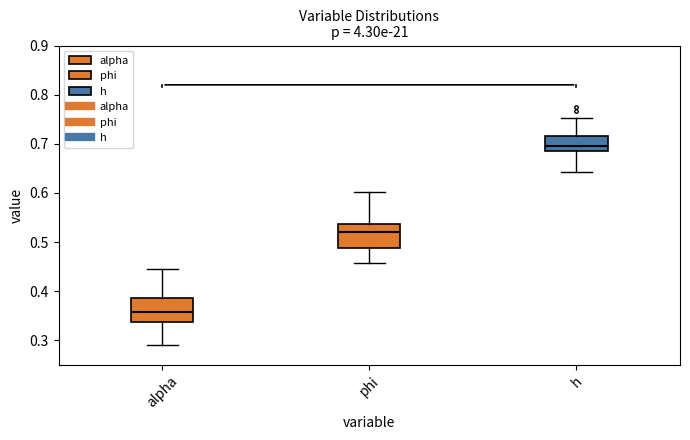

Reading left to right, transcribe this box plot: for each box, give where its median line is, the range the box spans, and where its two whiskers end, as read against the y-axis. The values are not printed on the chart, so give them approximately, as read against the axis.

alpha: median 0.36, box 0.34 to 0.39, whiskers 0.29 to 0.44
phi: median 0.52, box 0.49 to 0.54, whiskers 0.46 to 0.60
h: median 0.69, box 0.68 to 0.72, whiskers 0.64 to 0.75